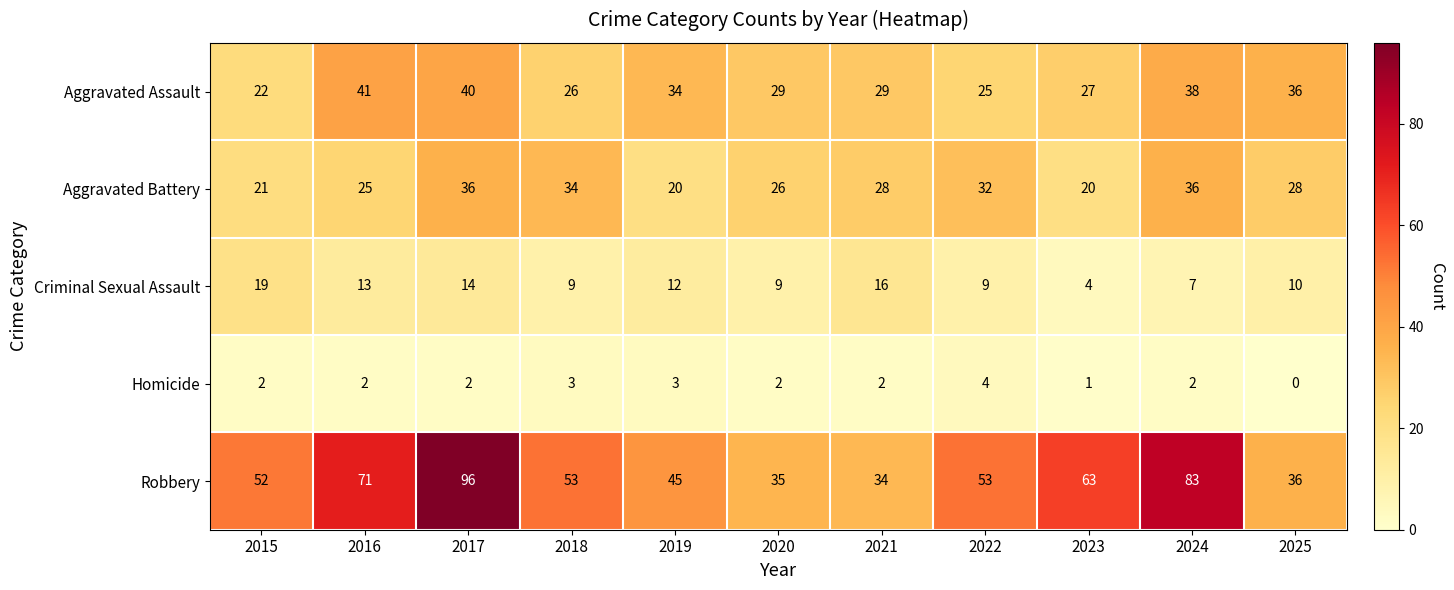

True or false: Homicide has a value of 3 at 2018.

True